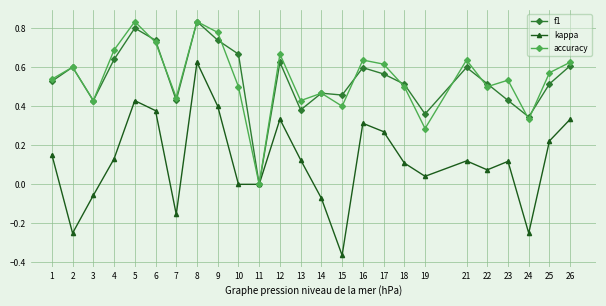

Between 9 and 23, which series saw the biggest shift?

f1